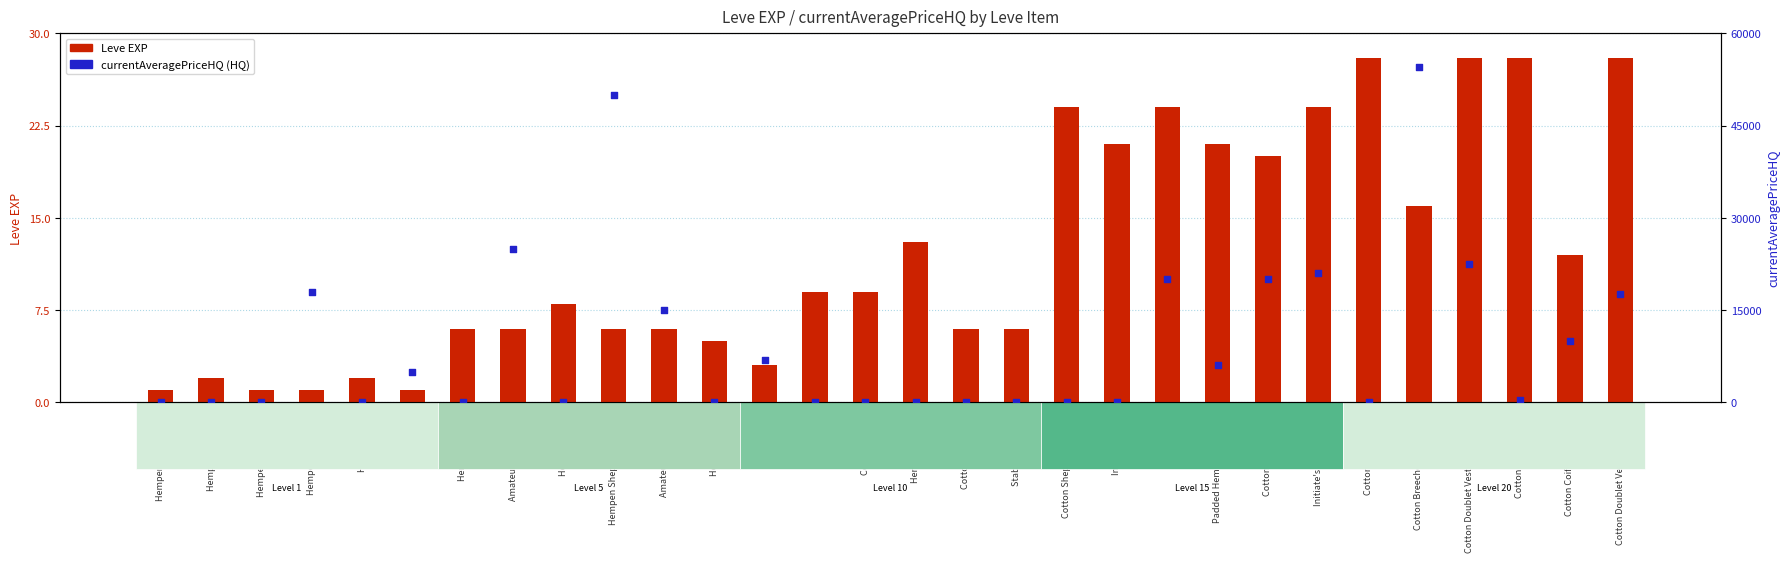

What are all the series names shown in the legend?

Leve EXP, currentAveragePriceHQ